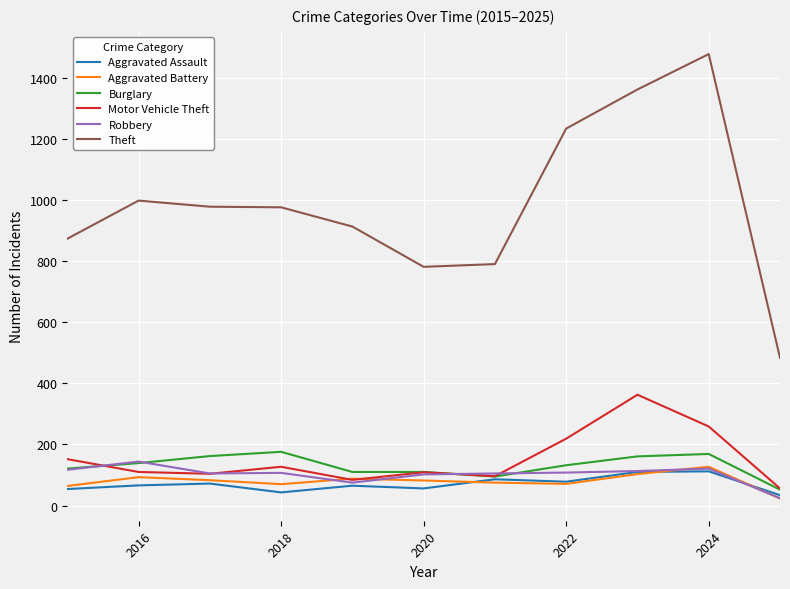

What is the highest value of the Theft series?

1479